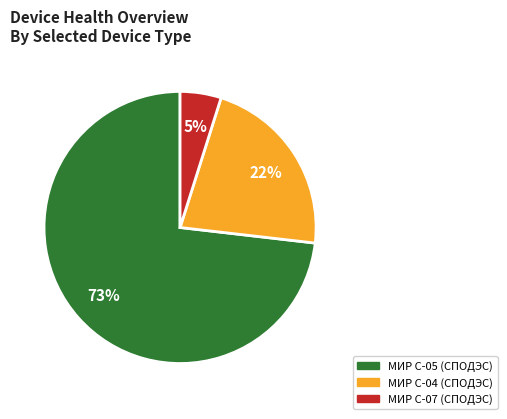

To the nearest percent, what is the difference between the largest and smallest slice percentages?

68%